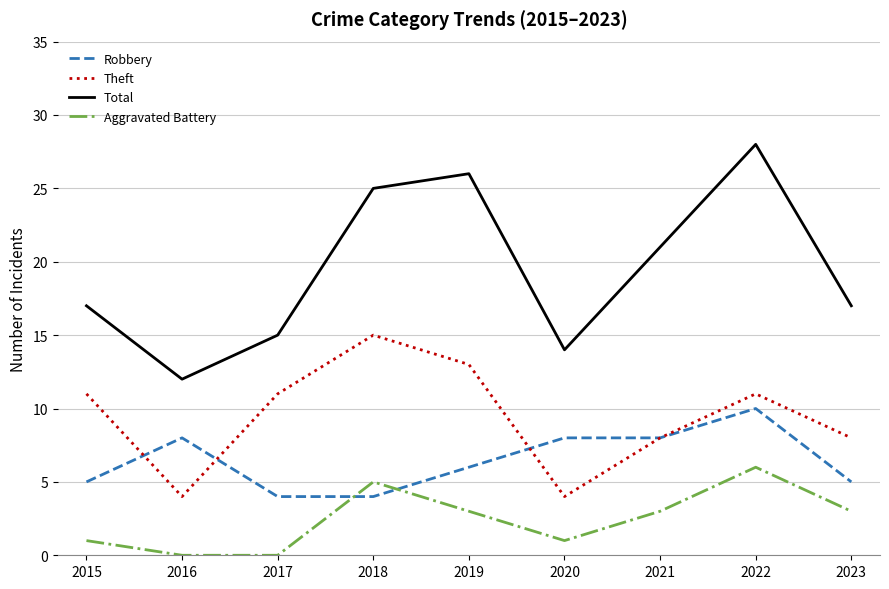

List the series in order of their peak value, lowest first.

Aggravated Battery, Robbery, Theft, Total